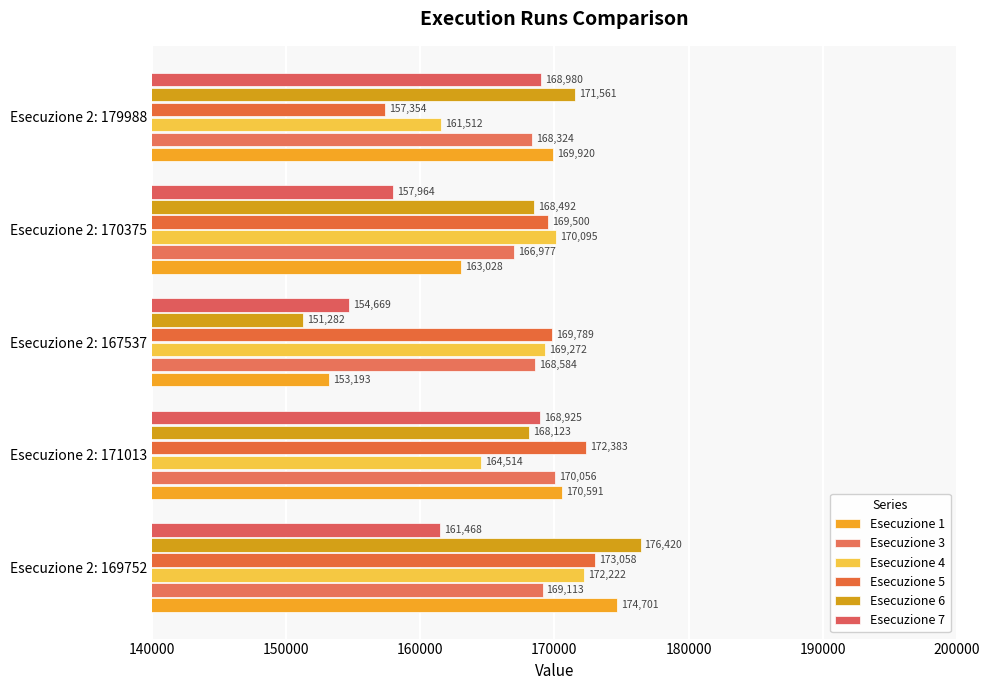

Reading left to right, list all the values displayed in this chart.

Esecuzione 1: 174701	170591	153193	163028	169920
Esecuzione 3: 169113	170056	168584	166977	168324
Esecuzione 4: 172222	164514	169272	170095	161512
Esecuzione 5: 173058	172383	169789	169500	157354
Esecuzione 6: 176420	168123	151282	168492	171561
Esecuzione 7: 161468	168925	154669	157964	168980